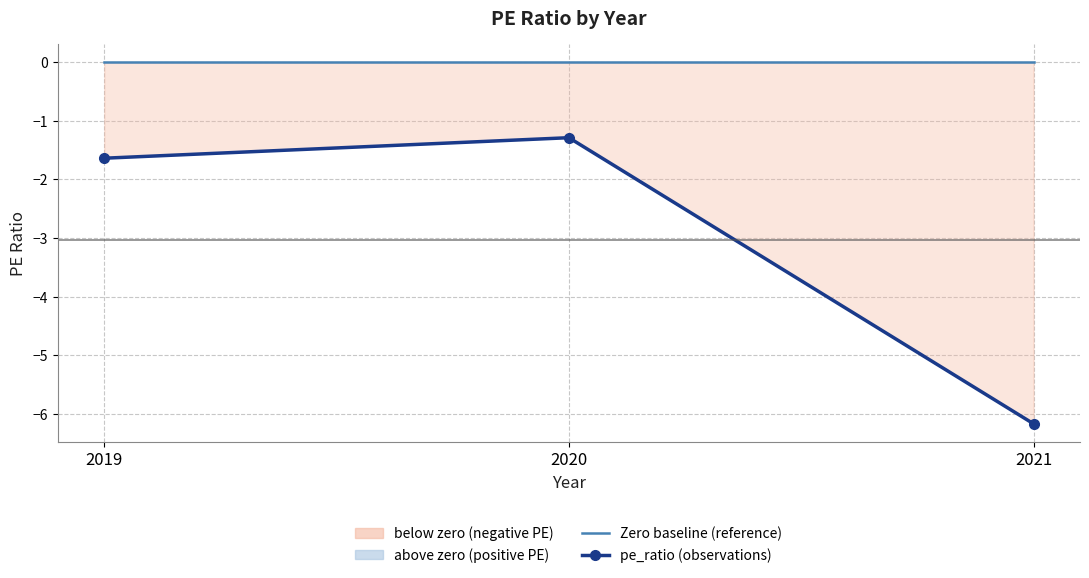

Reading left to right, list all the values displayed in this chart.

Zero baseline (reference): 0.0	0.0	0.0
pe_ratio: -1.6	-1.3	-6.2